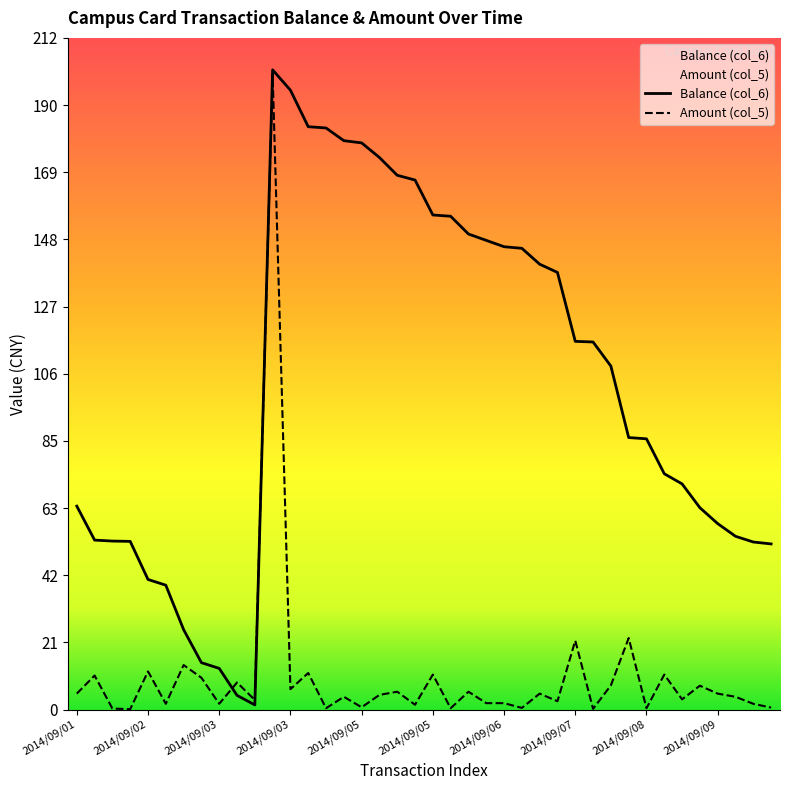

Rank the series at 2014/09/05 from highest to lowest value.

Balance (col_6), Amount (col_5)